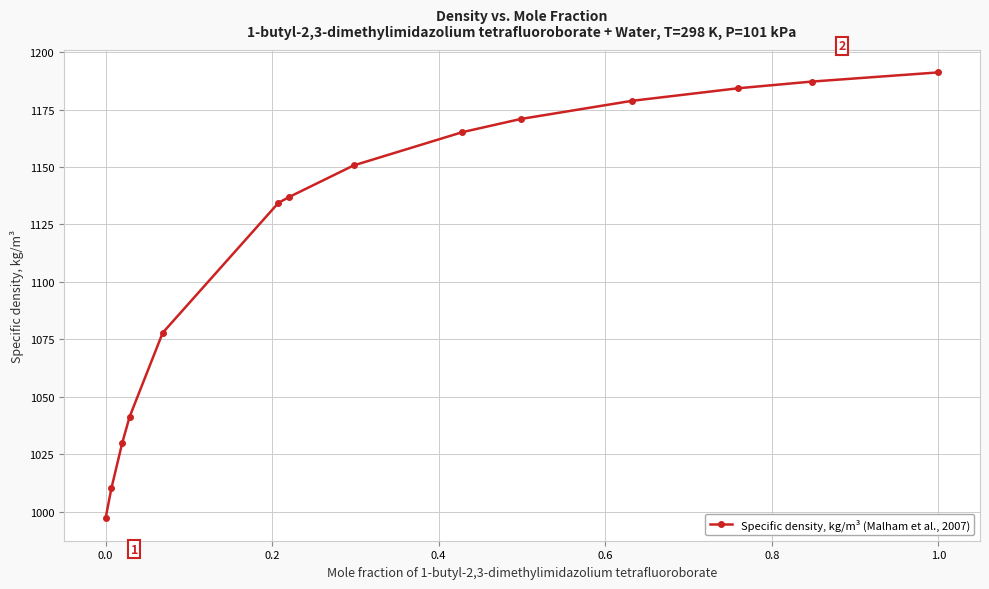

True or false: there are more than 2 points higher than both neighbors.

False